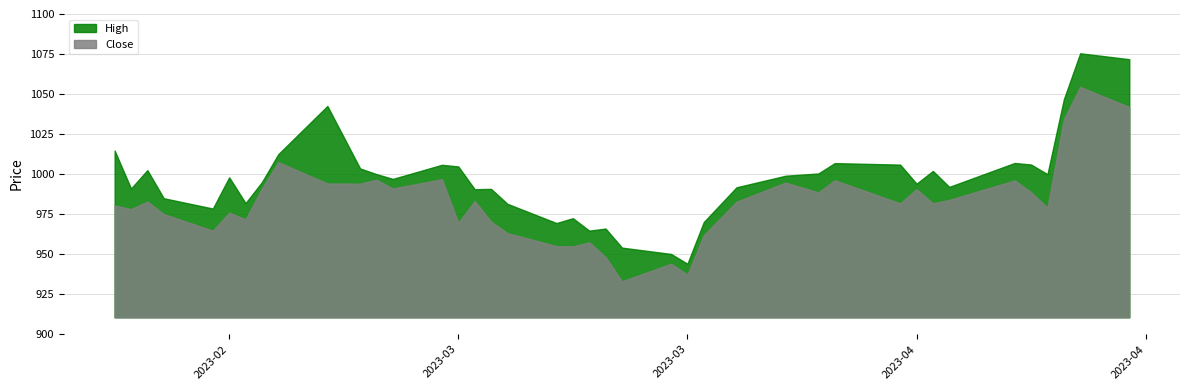

Between 17 and 29, which is larger?

29